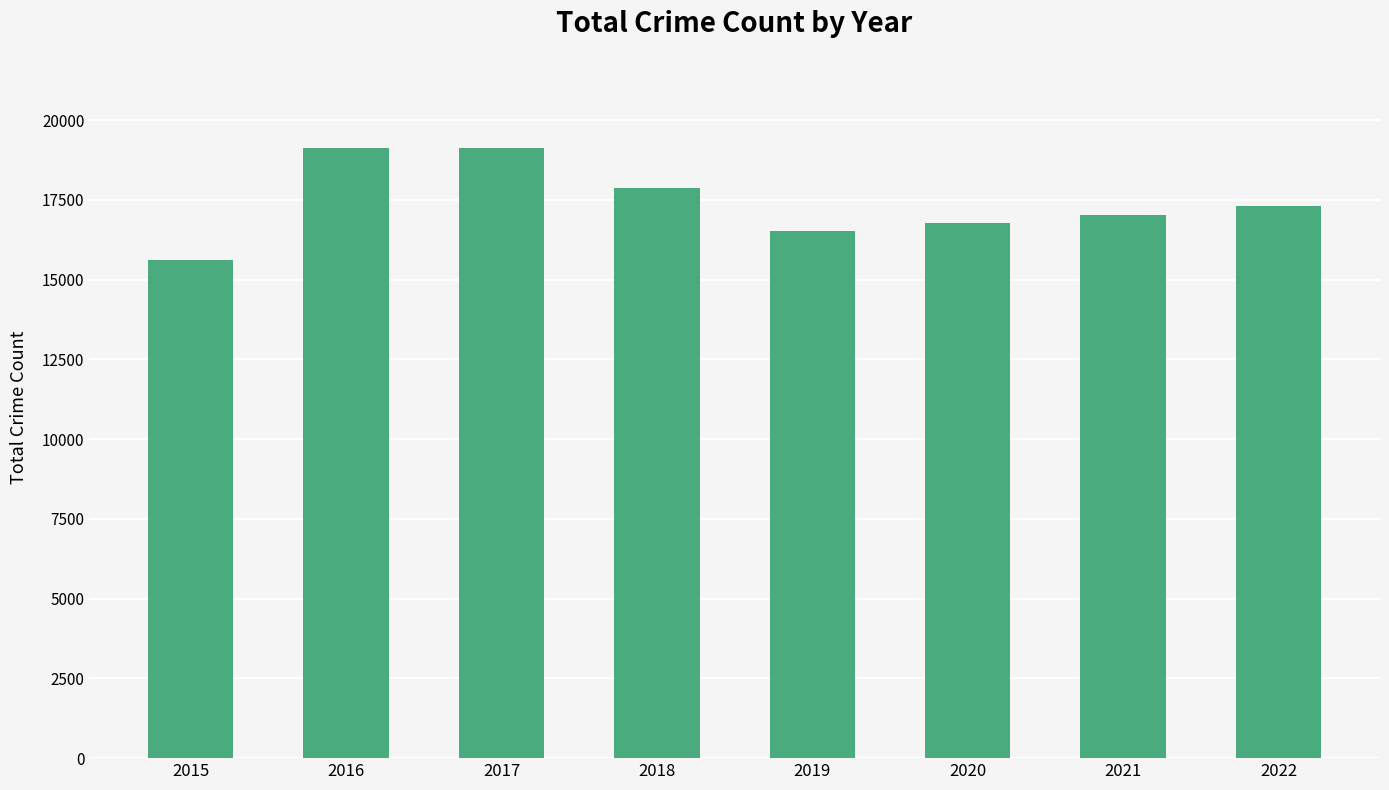

At which label does the data first exceed 17316?

2016